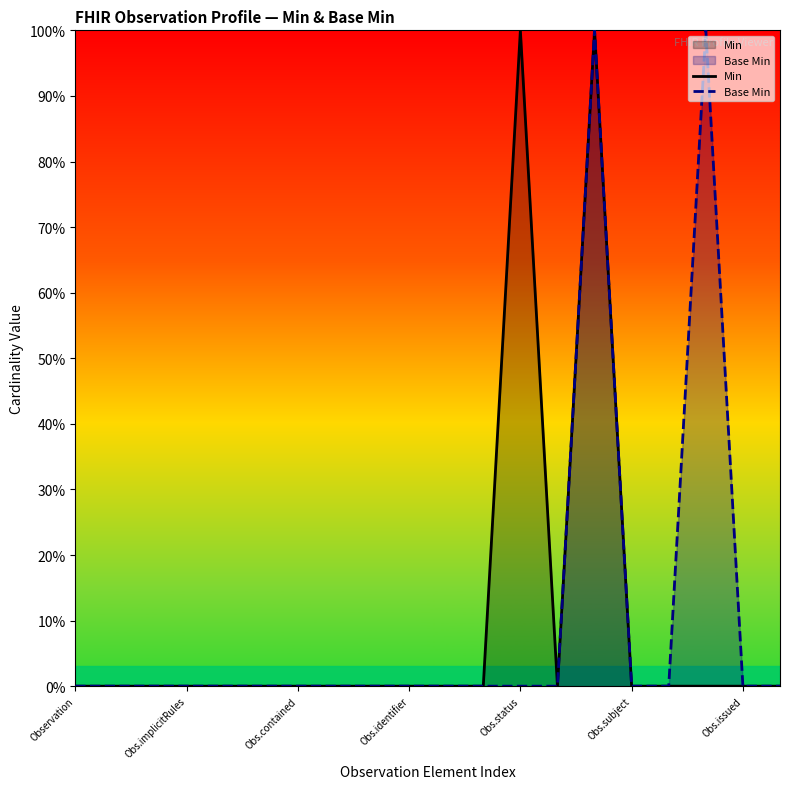

What is the label of the 1st point from the left?

Observation